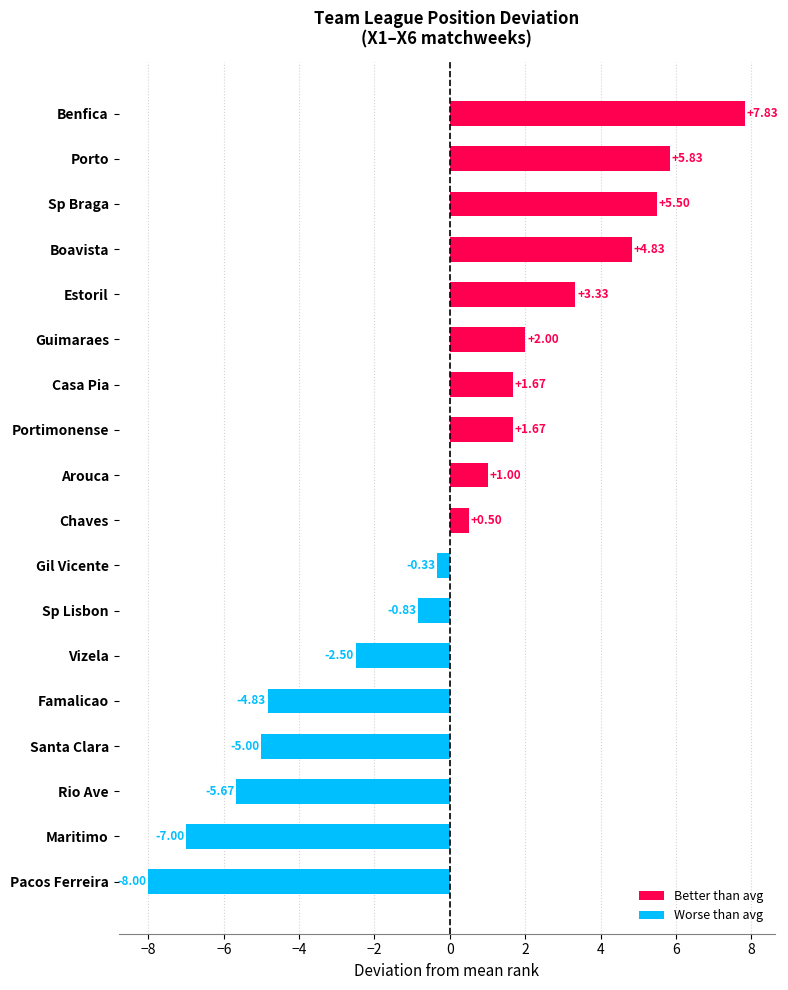

Which category has the highest value across all series?

Benfica